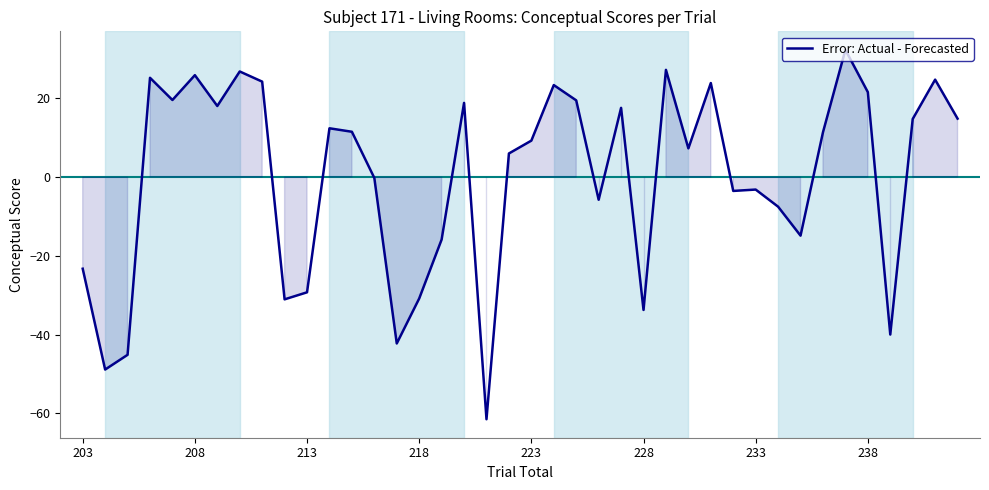

What is the minimum value shown in the chart?

-61.5